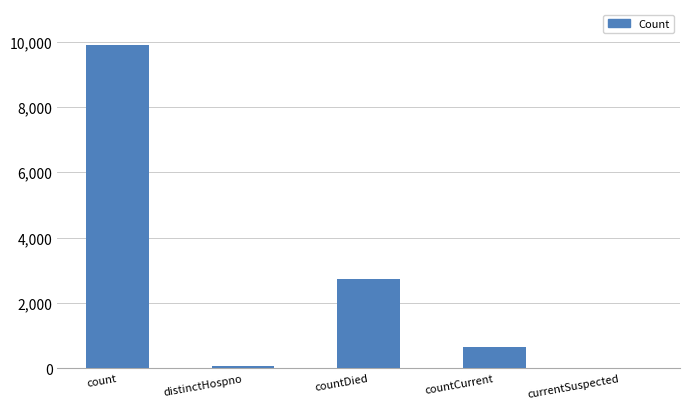

What is the average value?

2669